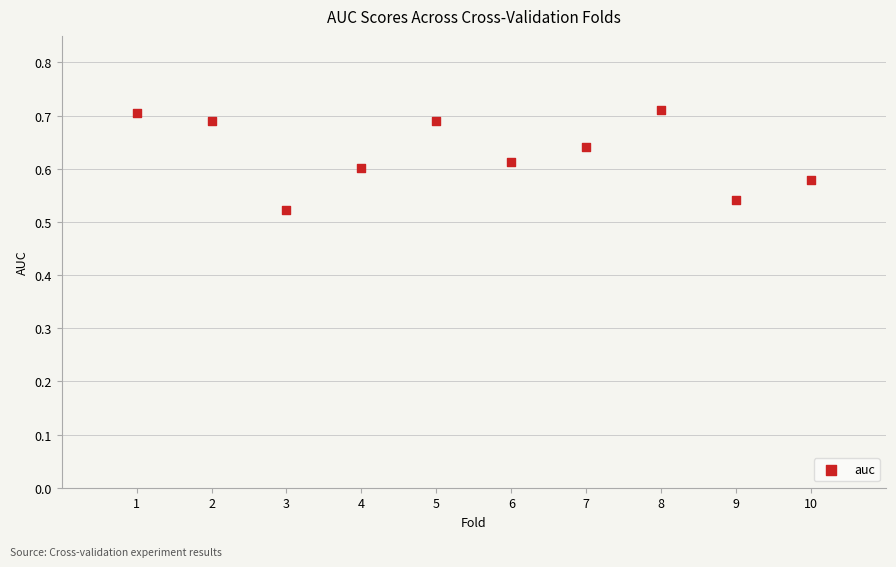

What is the average X value?

5.5